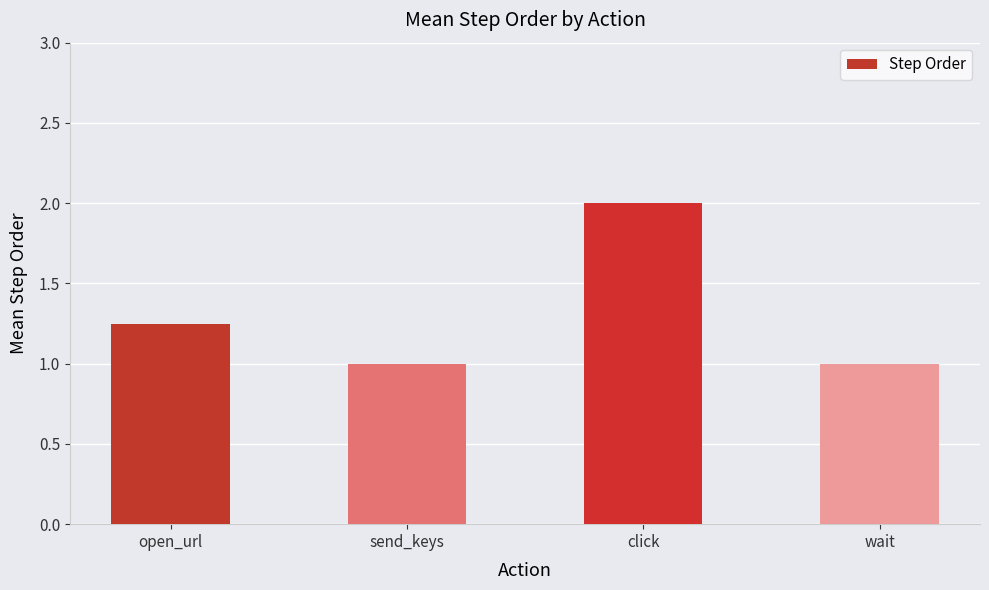

How many data points does each series have?

4